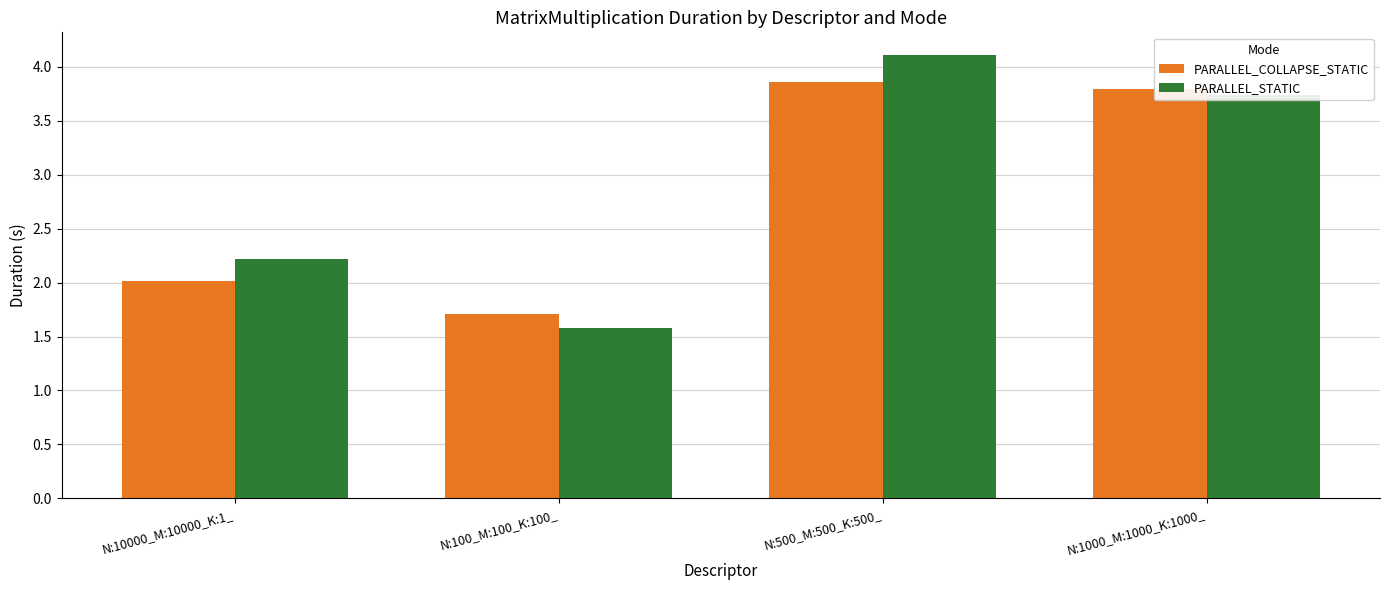

At which category is the sum across all series the highest?

N:500_M:500_K:500_